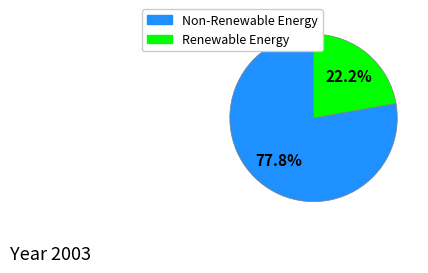

Is there any slice that represents more than half of the pie?

Yes